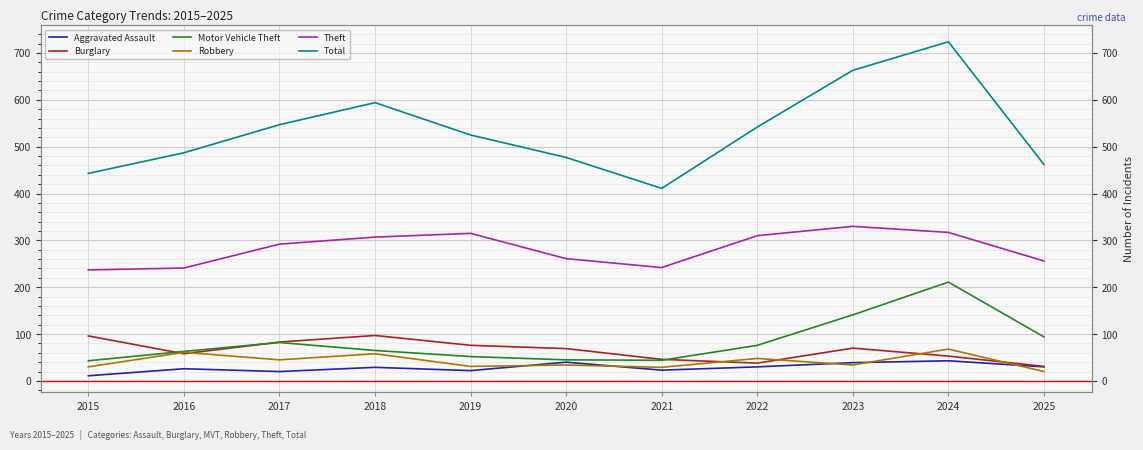

Rank the categories by Total value from lowest to highest.

2021, 2015, 2025, 2020, 2016, 2019, 2022, 2017, 2018, 2023, 2024